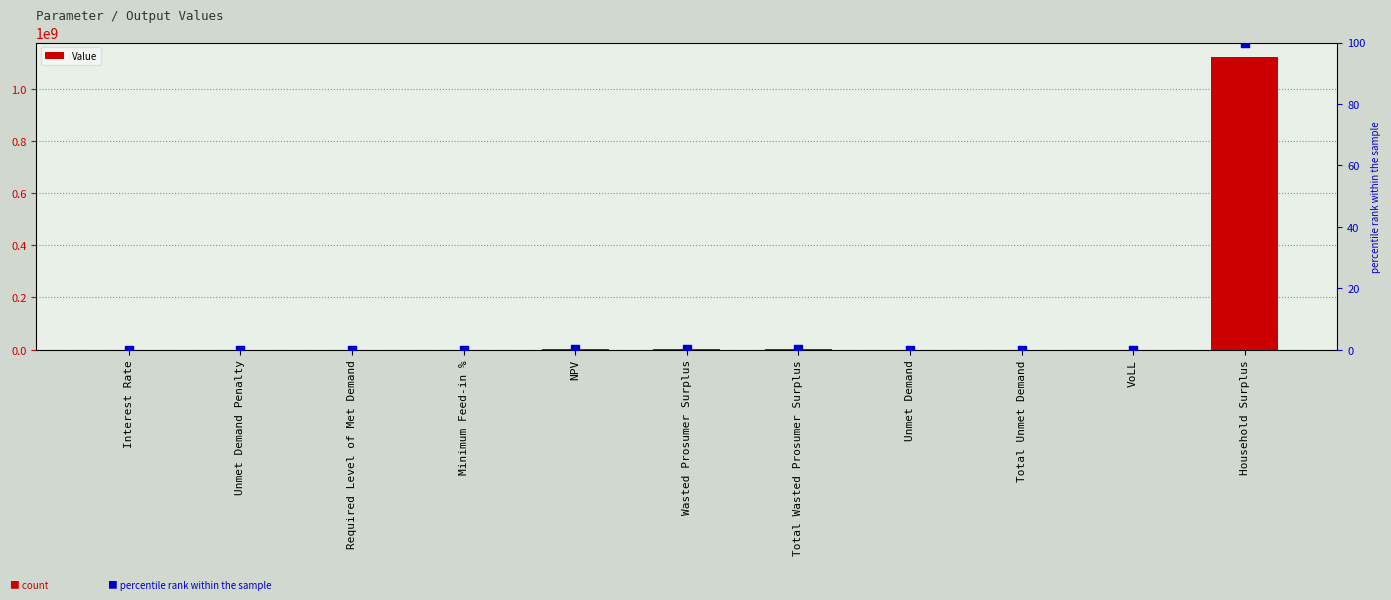

At how many categories does at least one series exceed 805162117?

1